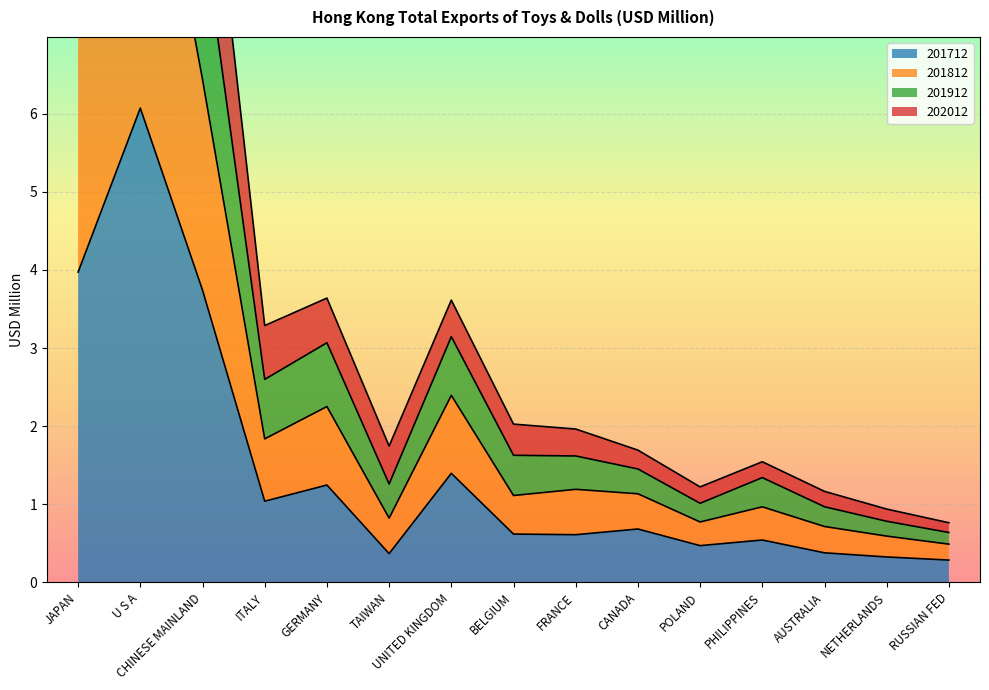

True or false: 201812 has more than 0 interior local peaks.

True